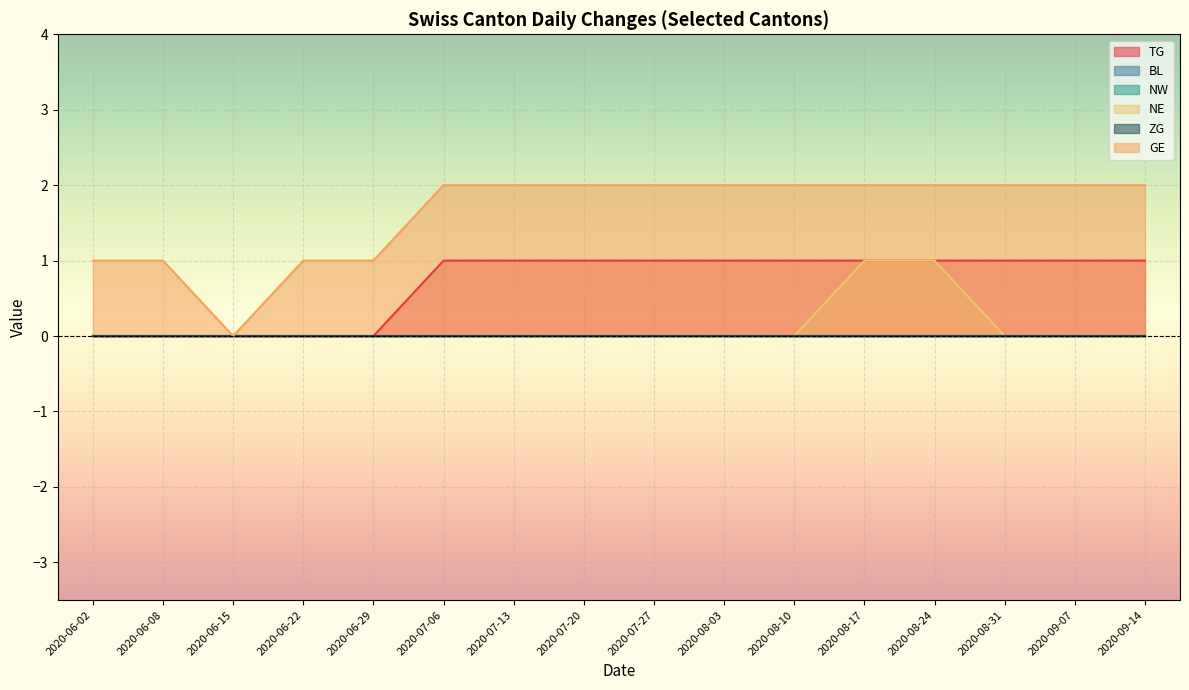

What is the difference between the second highest and minimum values in the NE series?

1